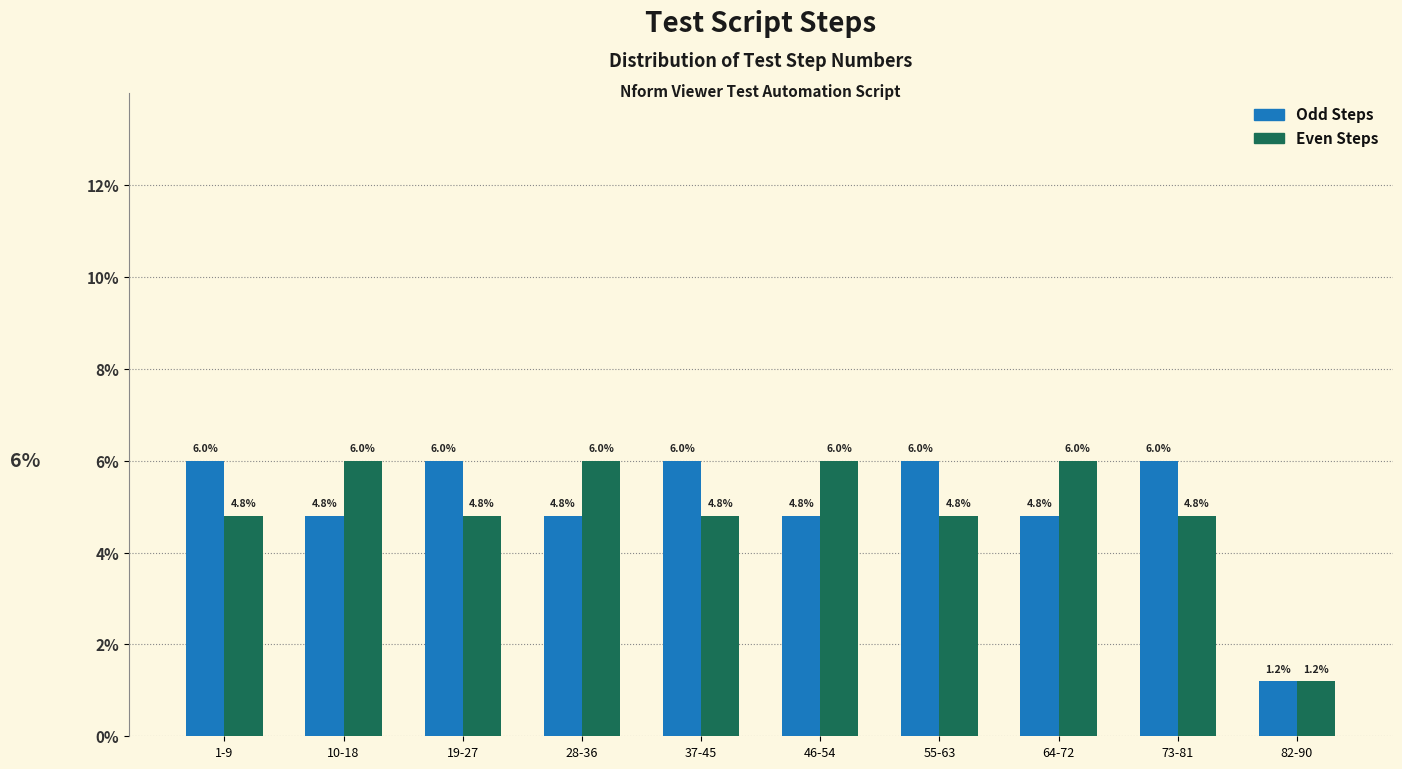

Reading left to right, extract all data points from this chart.

Odd Steps: 6.0	4.8	6.0	4.8	6.0	4.8	6.0	4.8	6.0	1.2
Even Steps: 4.8	6.0	4.8	6.0	4.8	6.0	4.8	6.0	4.8	1.2